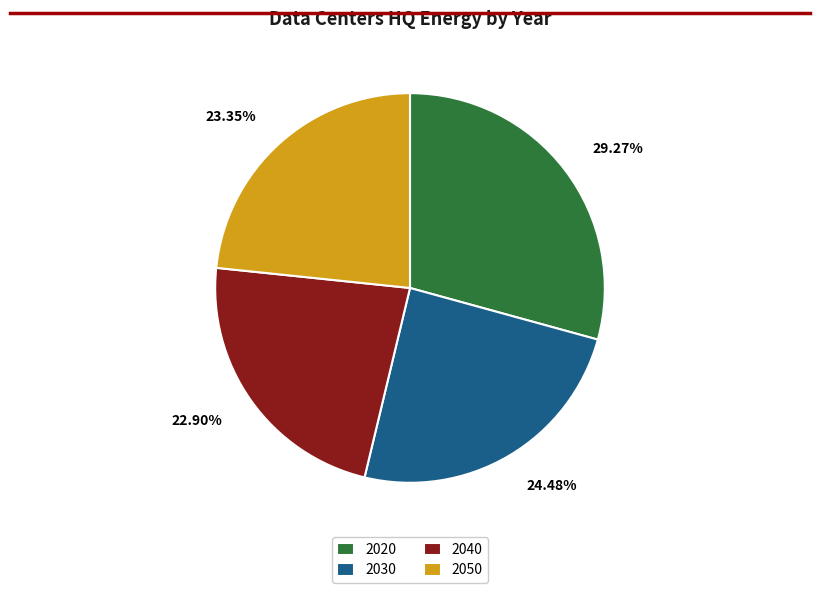

Is the sum of 2040 and 2020 greater than half?

Yes